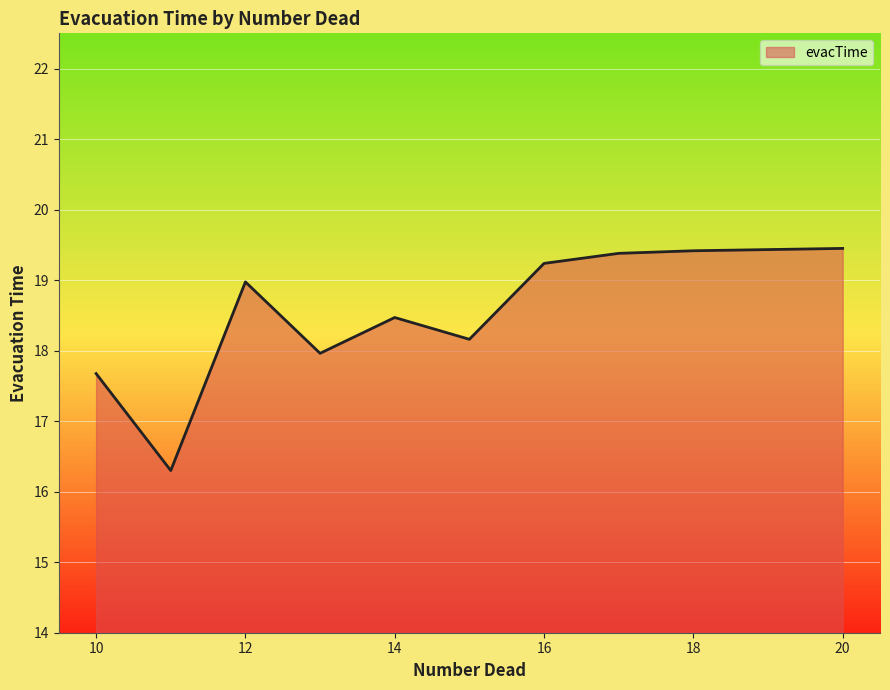

What is the minimum value shown in the chart?

16.3